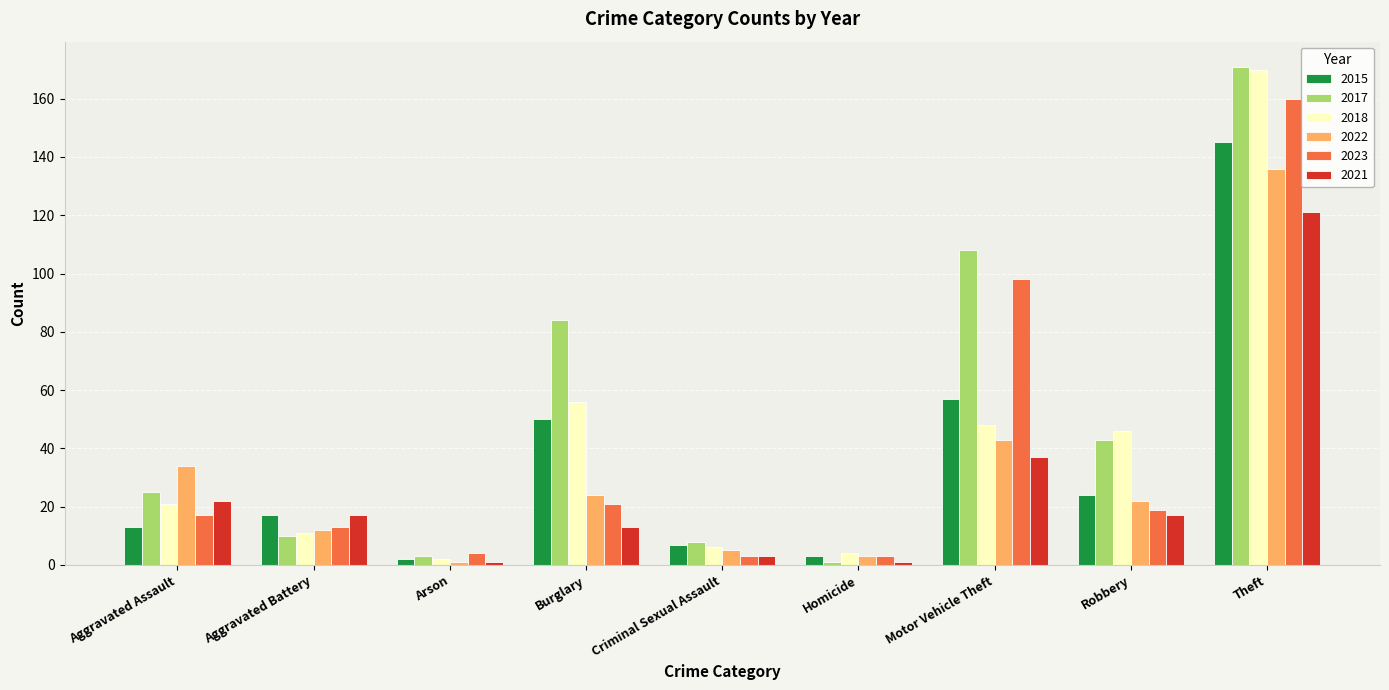

What is the difference between the highest and lowest values at Motor Vehicle Theft?

71